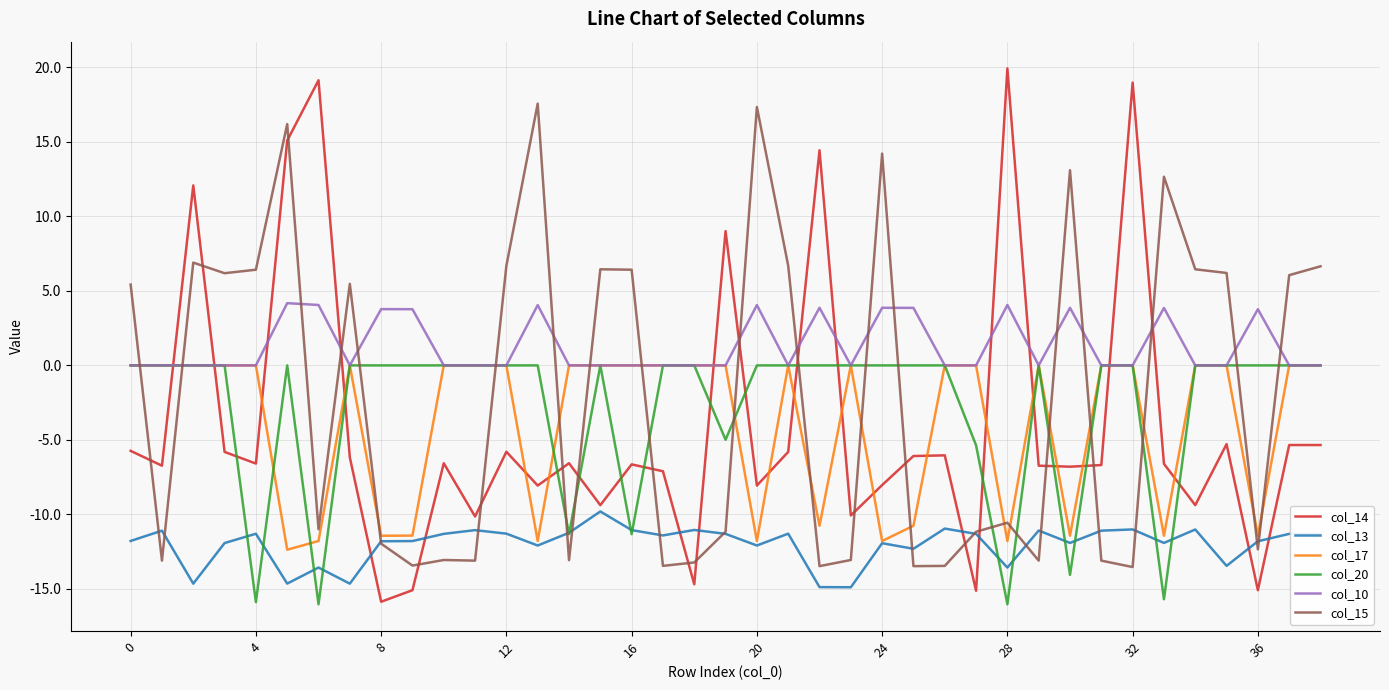

Which series has the largest range (max minus min)?

col_14